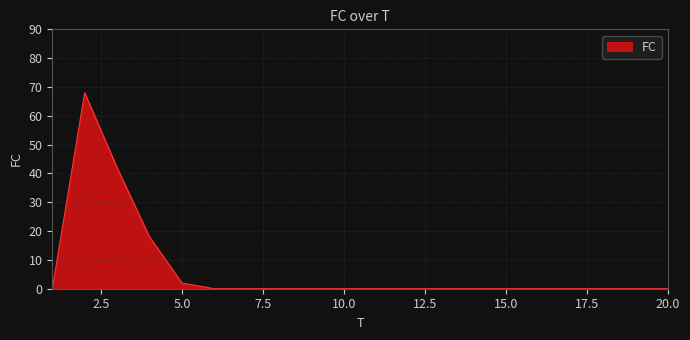

What is the difference between the maximum and minimum values?

68